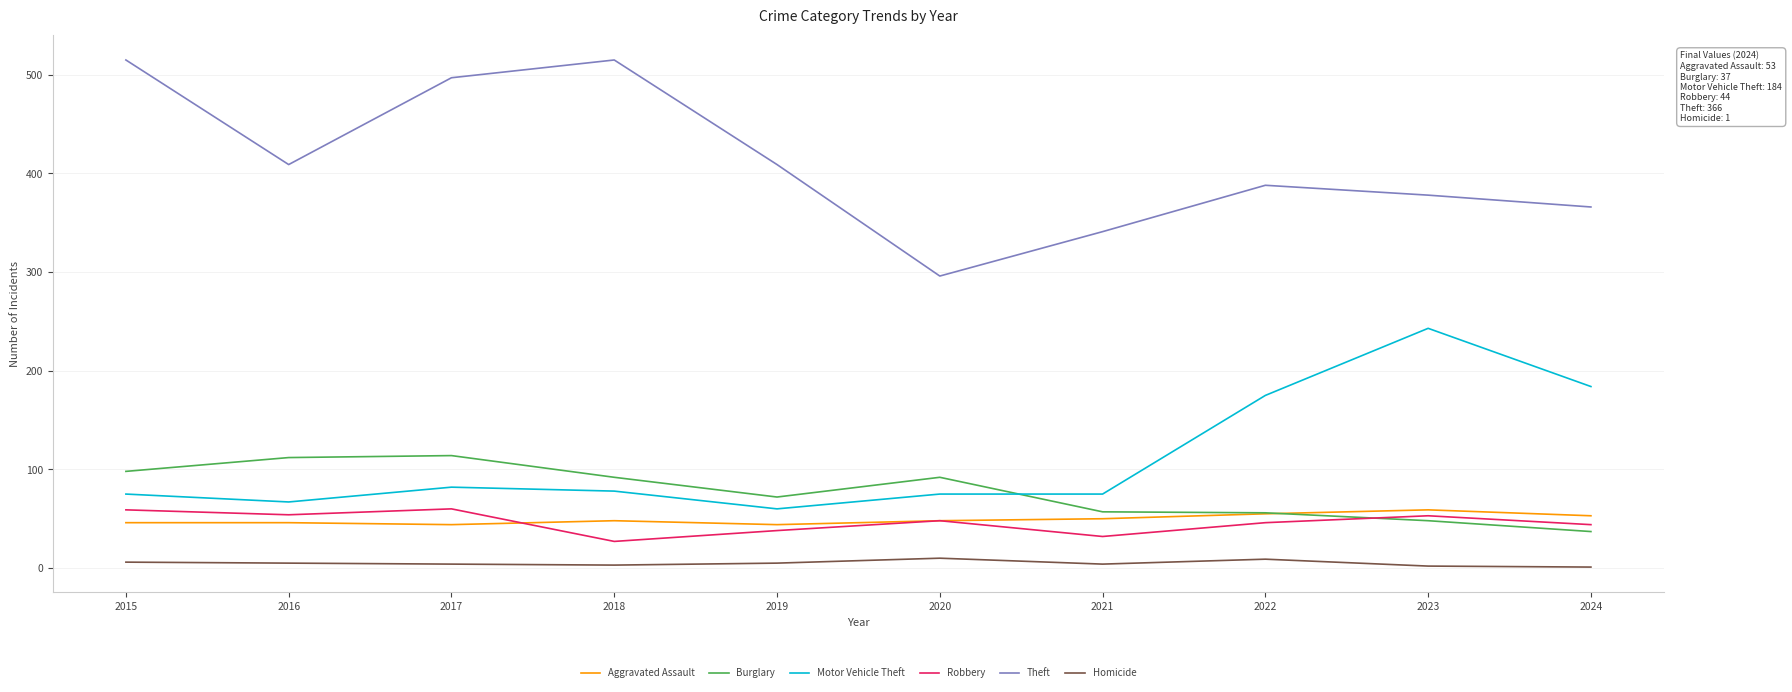

The value of Aggravated Assault at 2021 is 82. True or false?

False